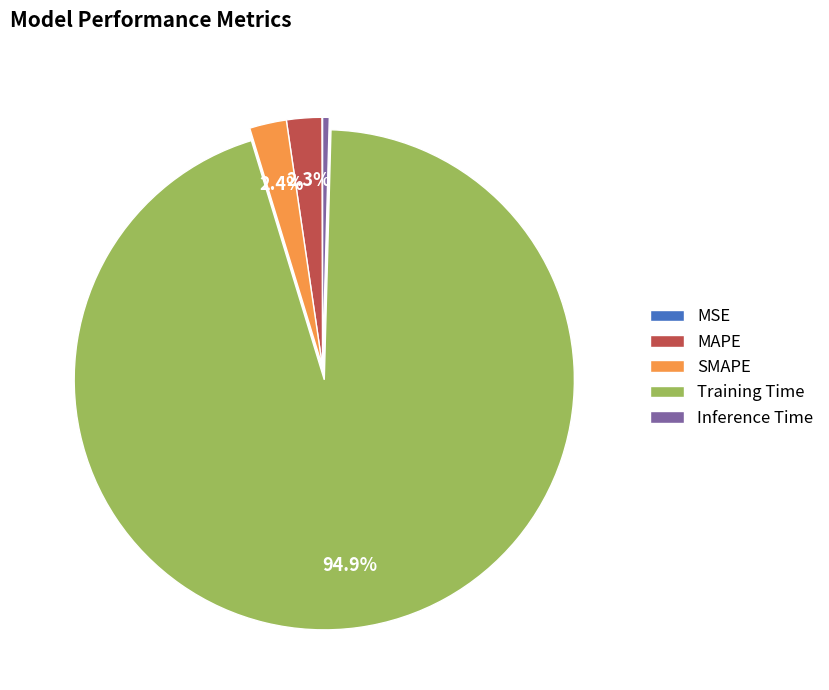

Between Training Time and SMAPE, which is larger?

Training Time